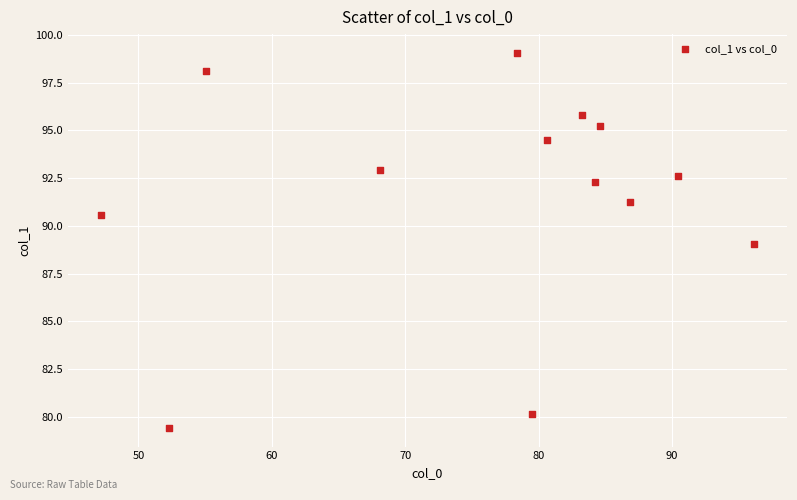

What is the range of X values (max minus min)?

49.0